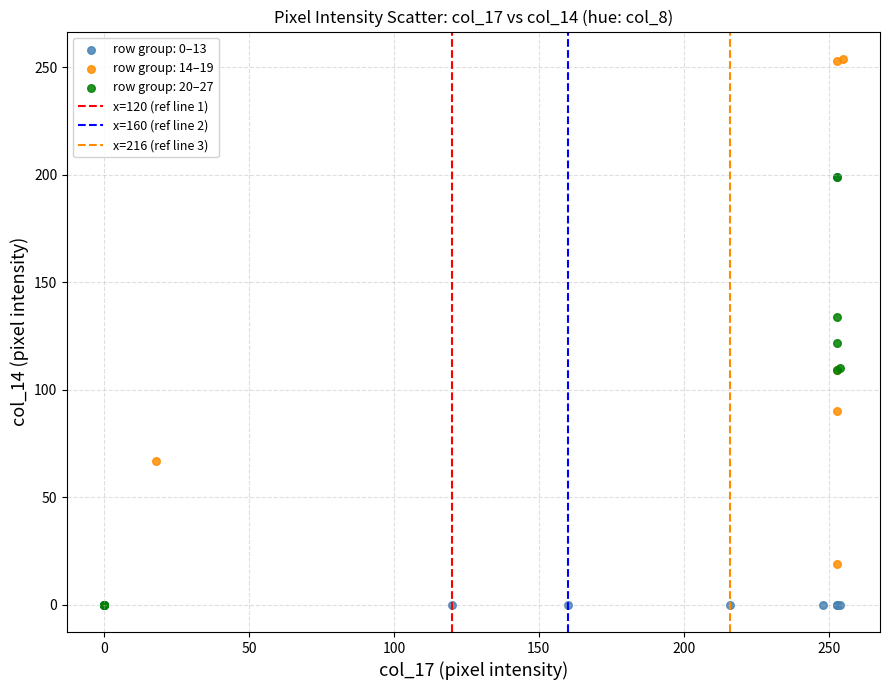

Which series reaches the maximum Y coordinate?

row group: 14–19